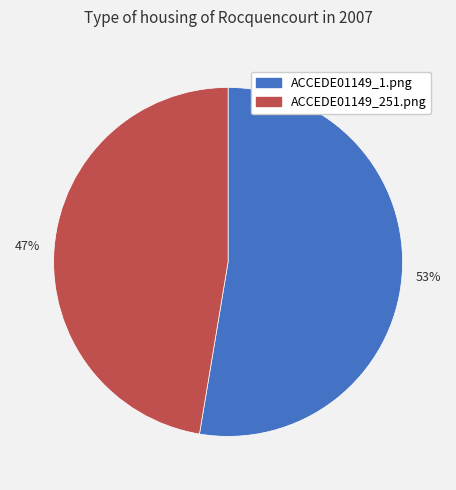

Between 47% and 53%, which is larger?

53%